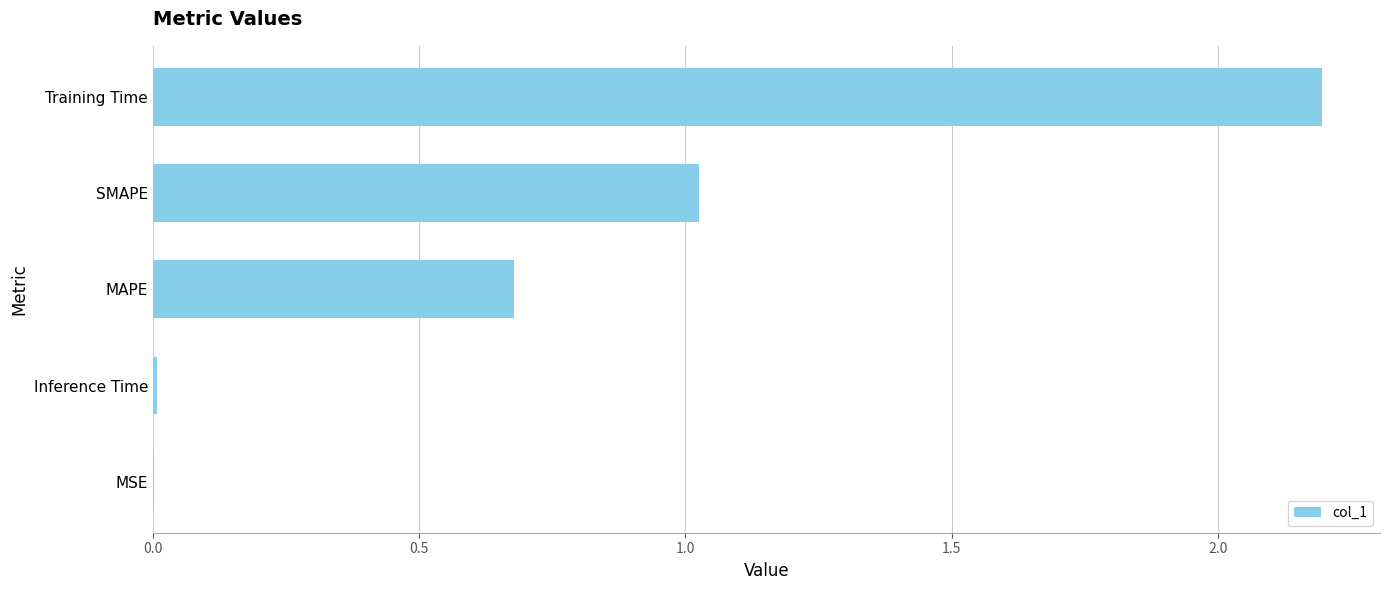

What is the greatest value displayed?

2.2